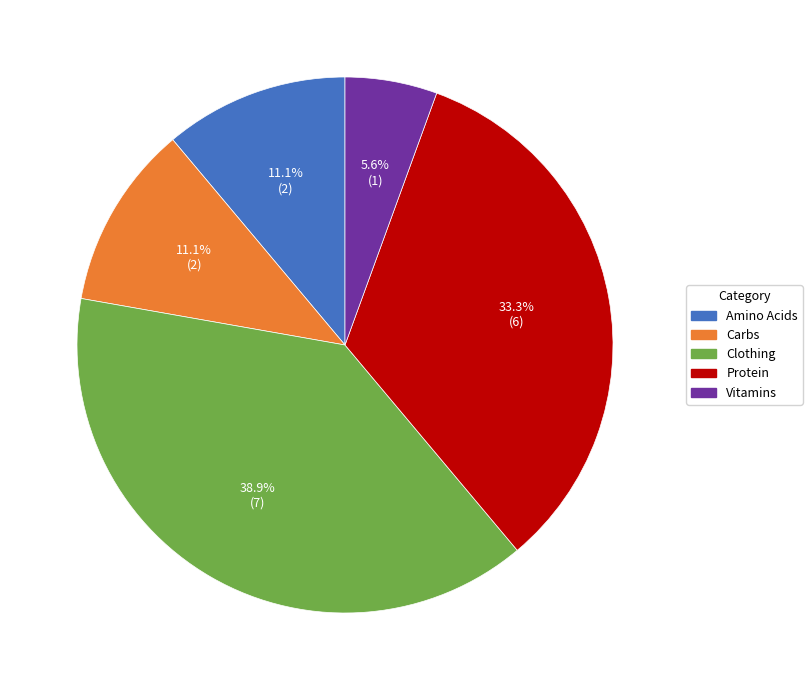

To the nearest percent, what percentage of the pie is Carbs?

11%